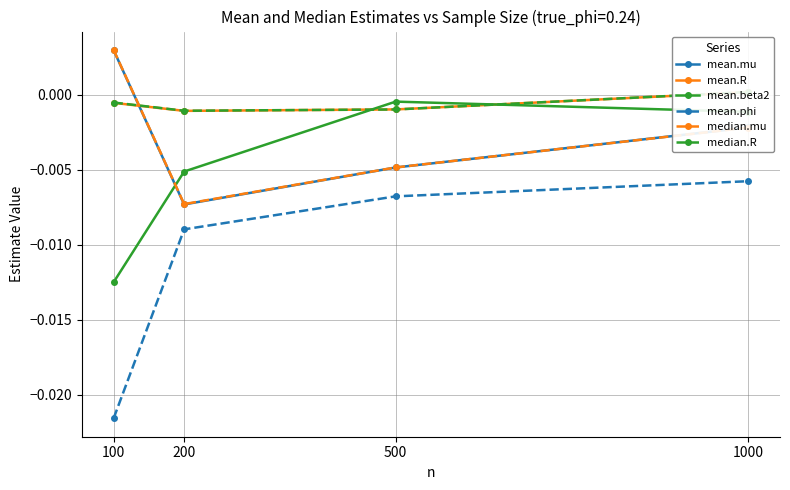

After their last crossing, which series has the higher values: mean.R or mean.mu?

mean.R